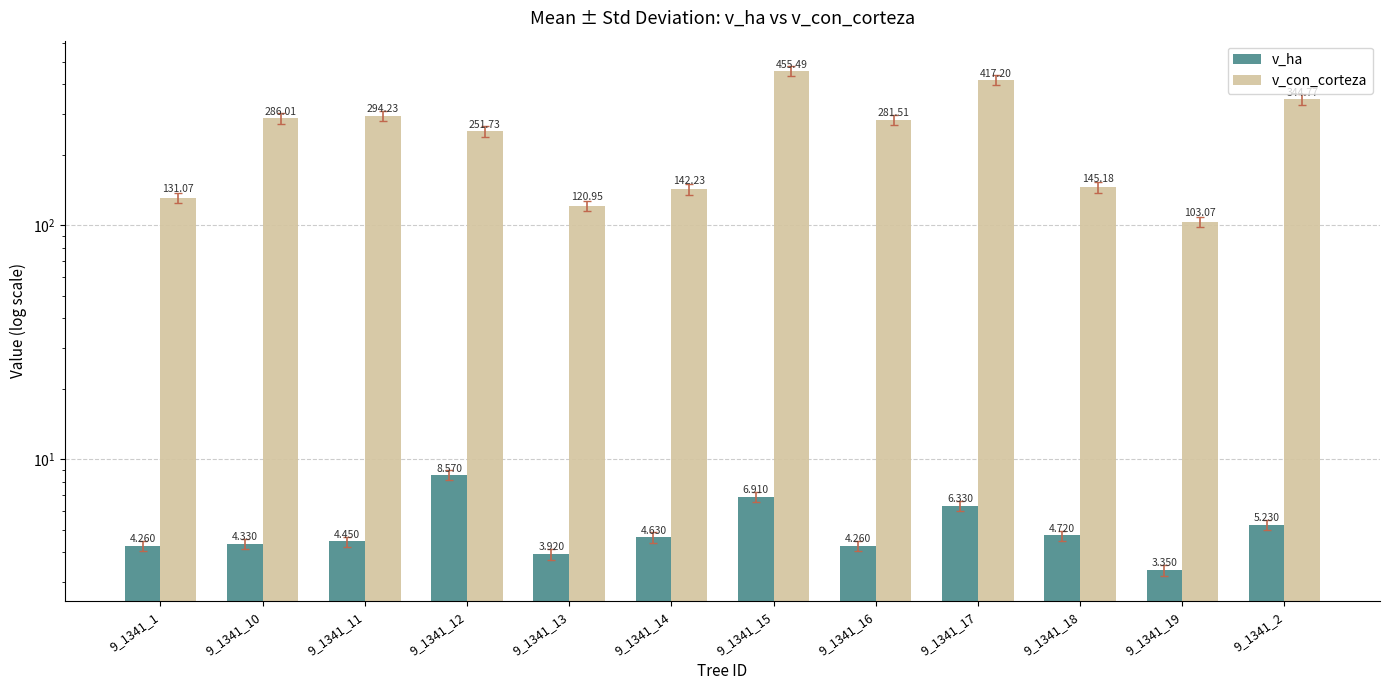

Reading left to right, transcribe all the data shown in this chart.

v_ha: 4.3	4.3	4.5	8.6	3.9	4.6	6.9	4.3	6.3	4.7	3.4	5.2
v_con_corteza: 131.1	286.0	294.2	251.7	121.0	142.2	455.5	281.5	417.2	145.2	103.1	344.8